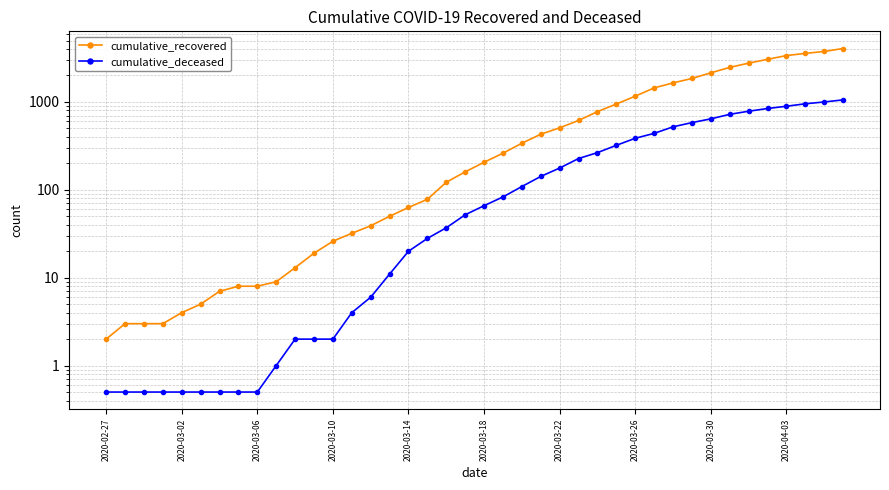

True or false: cumulative_deceased has a value of 582.0 at 31.

True